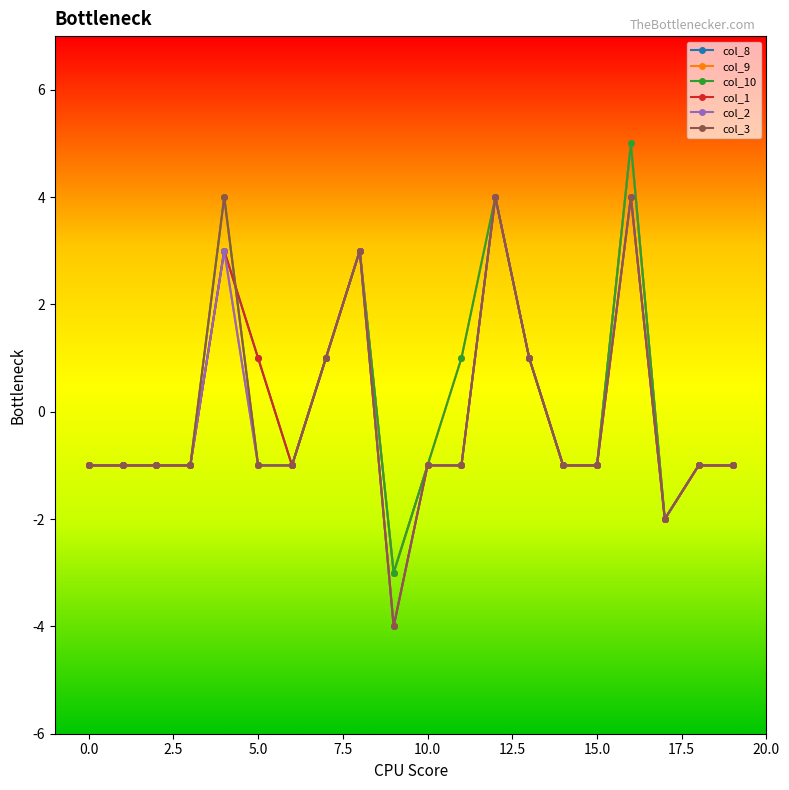

True or false: col_8 has more than 0 interior local peaks.

True